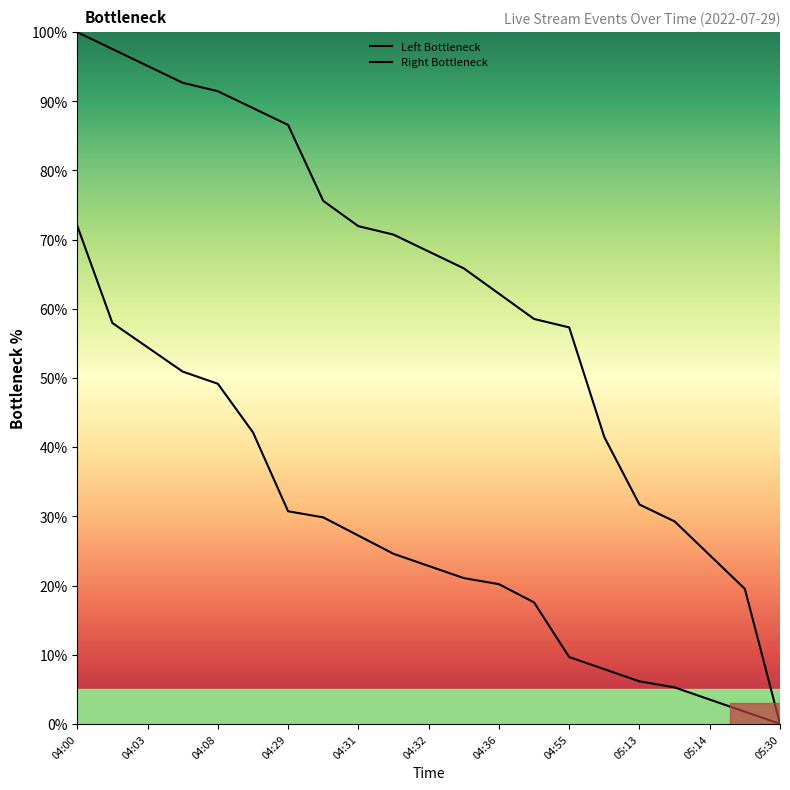

What is the average value of the Left Bottleneck series?

63.3